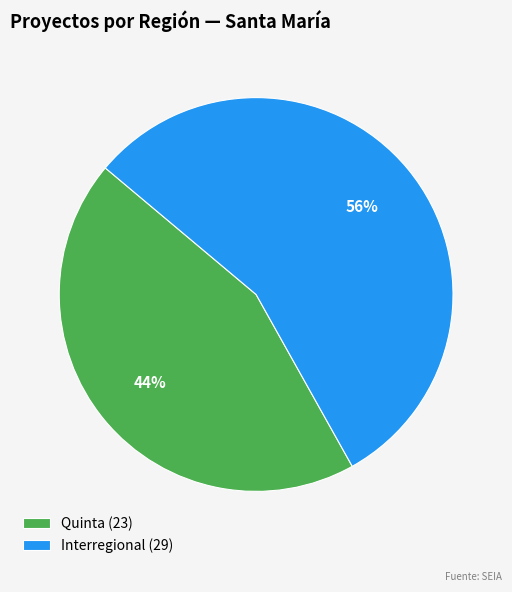

Do Quinta and Interregional together represent more than half of the pie?

Yes